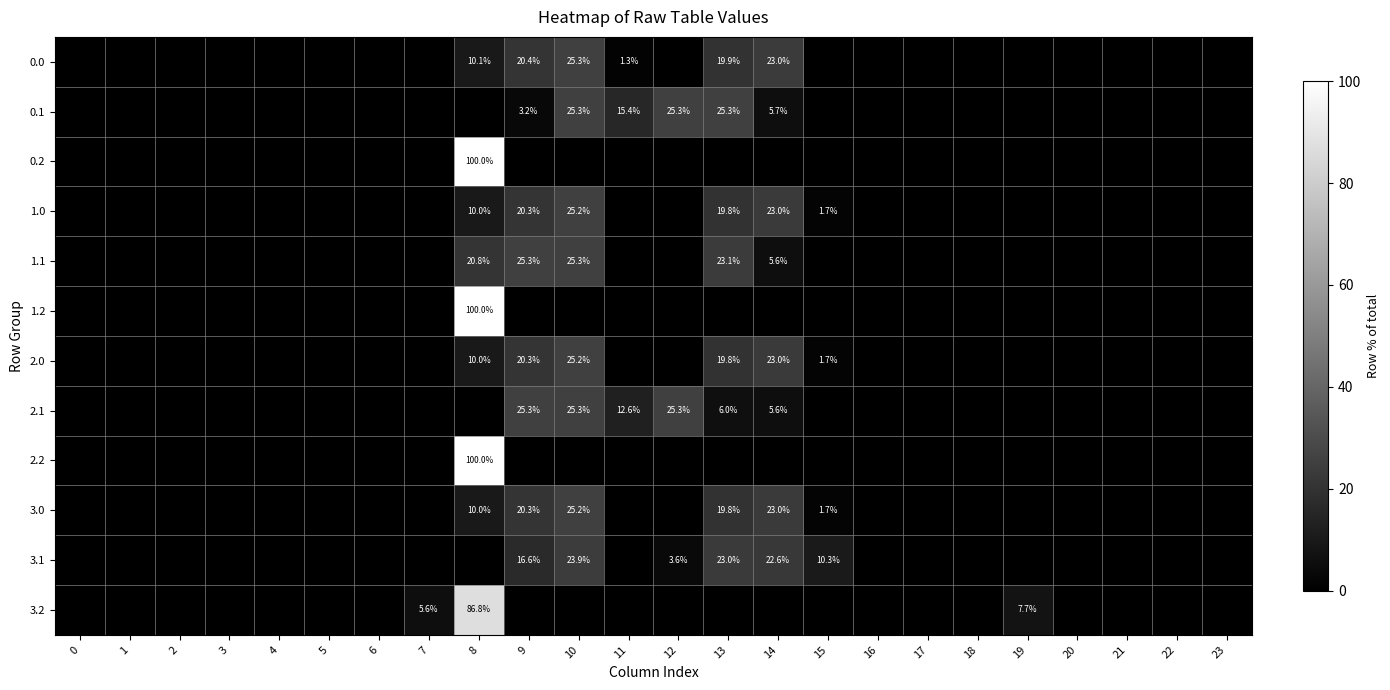

Is it true that 2.0 equals 19.8 at 13?

True